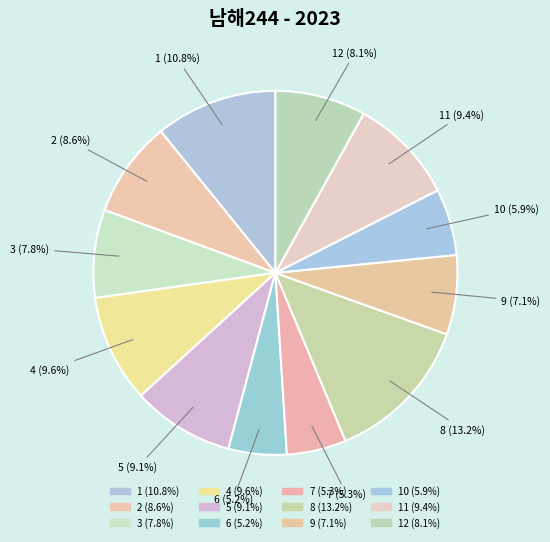

Between 11 and 6, which is larger?

11